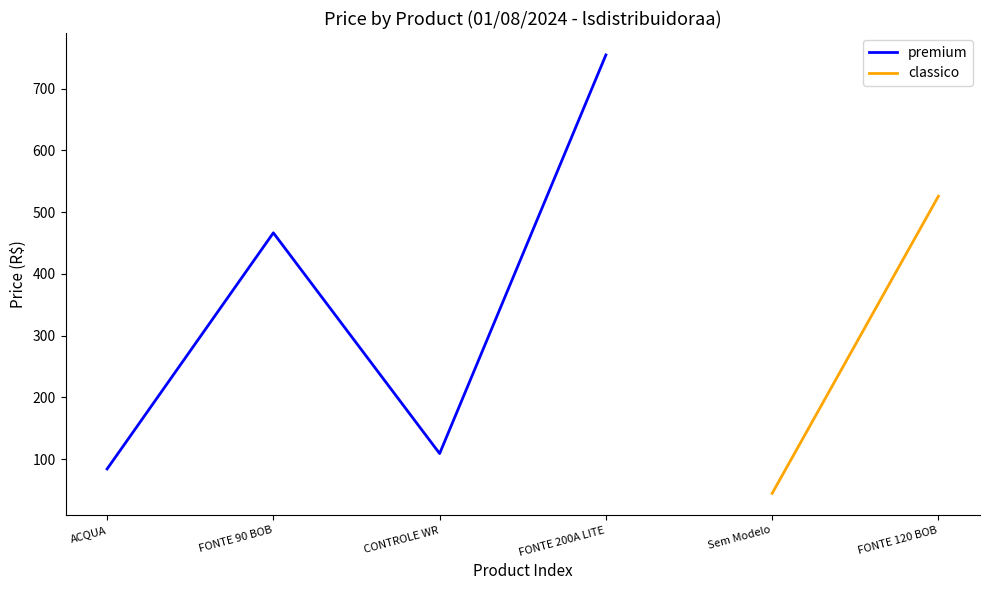

How many values in the premium series exceed 466?

2